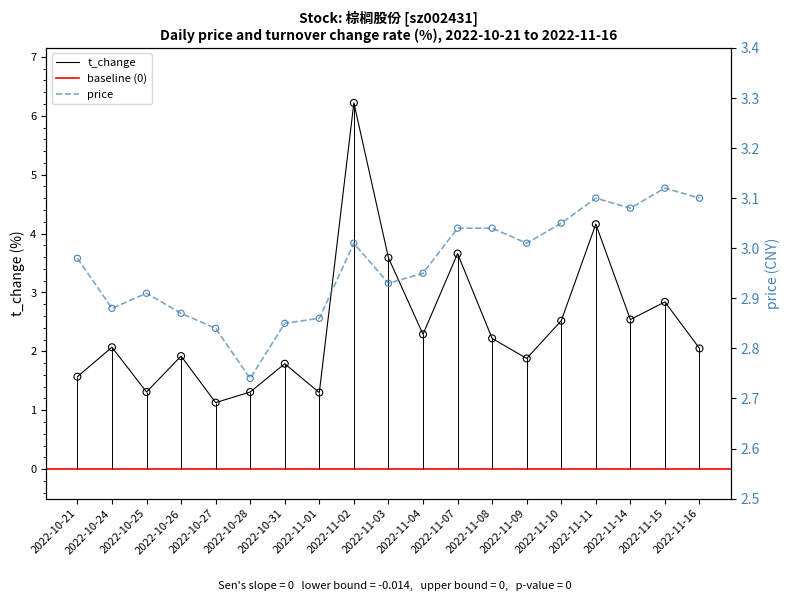

What is the total value across all series at 2022-11-10?

5.6